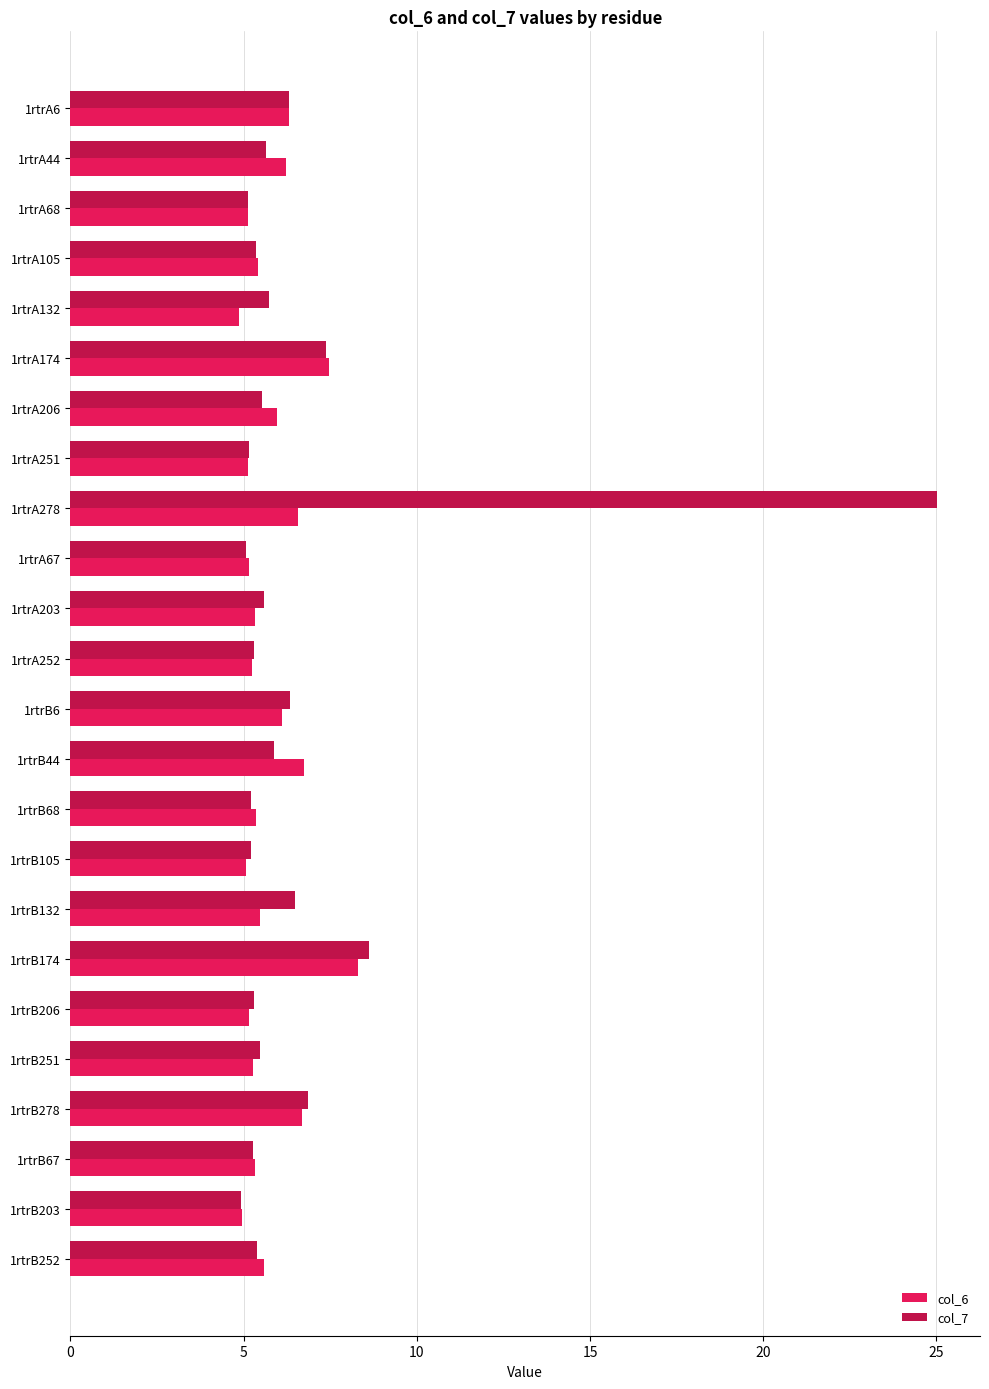

What is the spread (max minus min) of values at 1rtrB174?

0.3